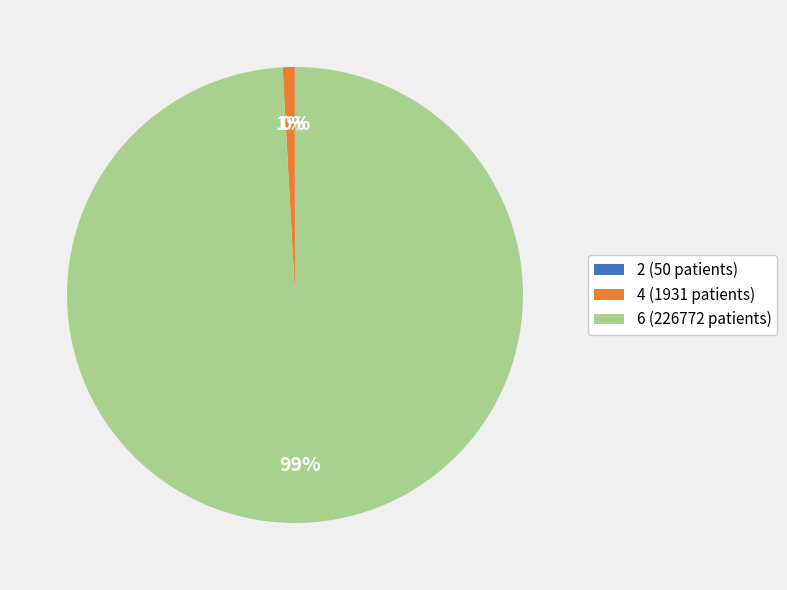

What is the majority slice?

6